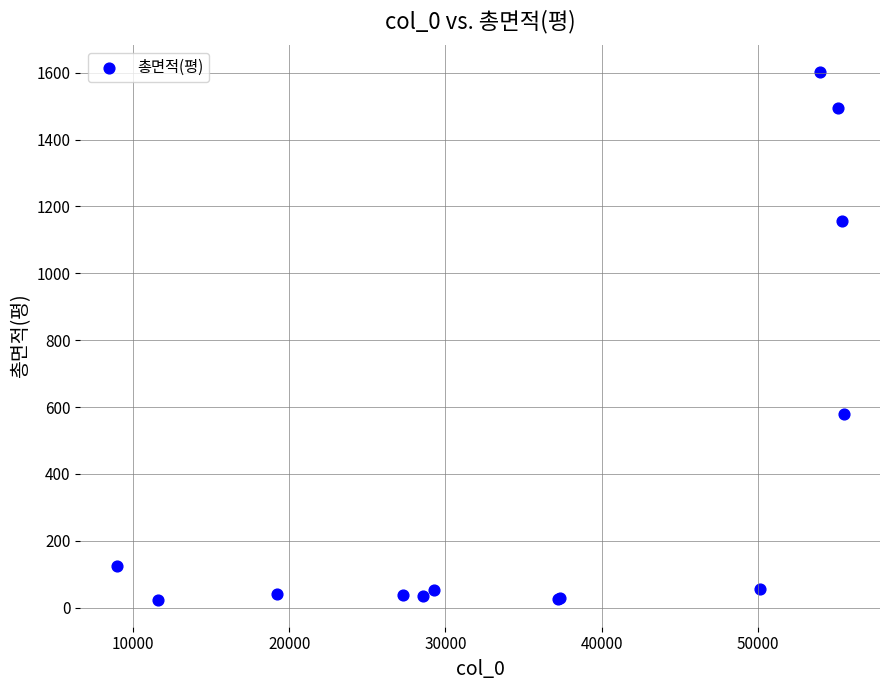

What Y value in the scatter plot is closest to 812?

578.4